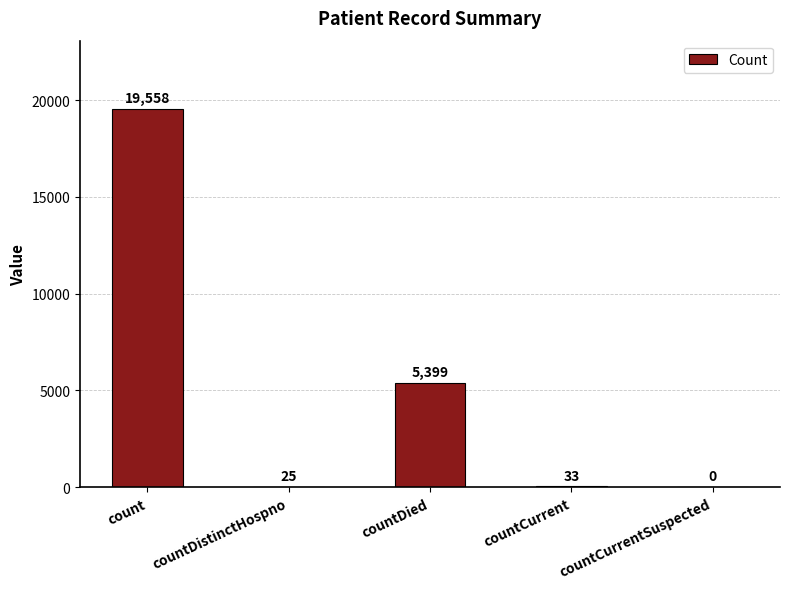

Is it true that the value at countDistinctHospno is 25?

True